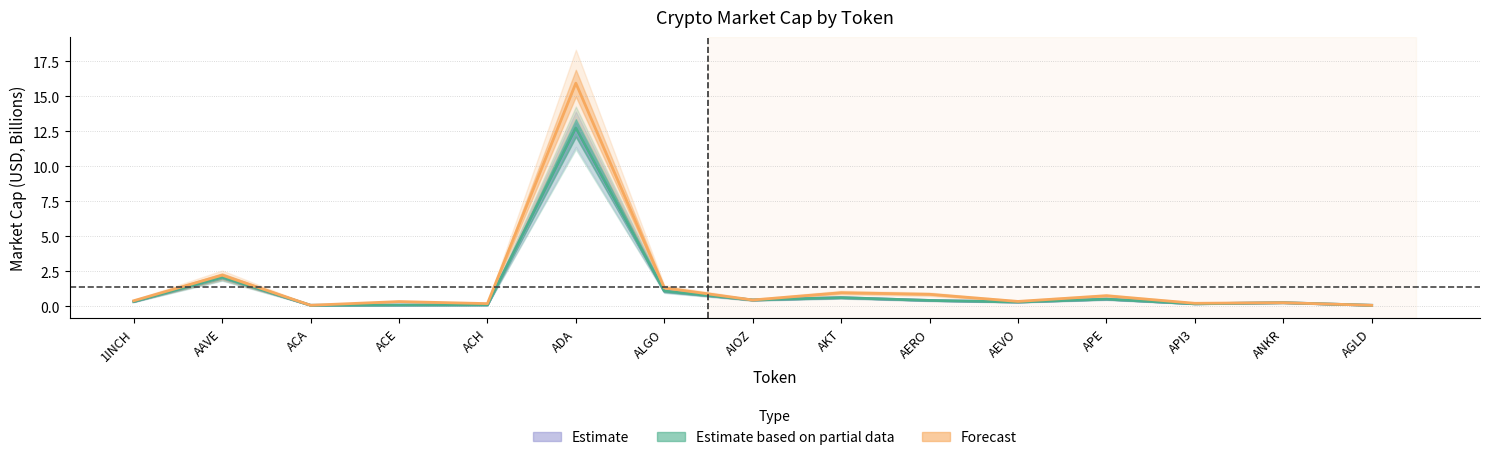

What position from the left is ALGO?

7